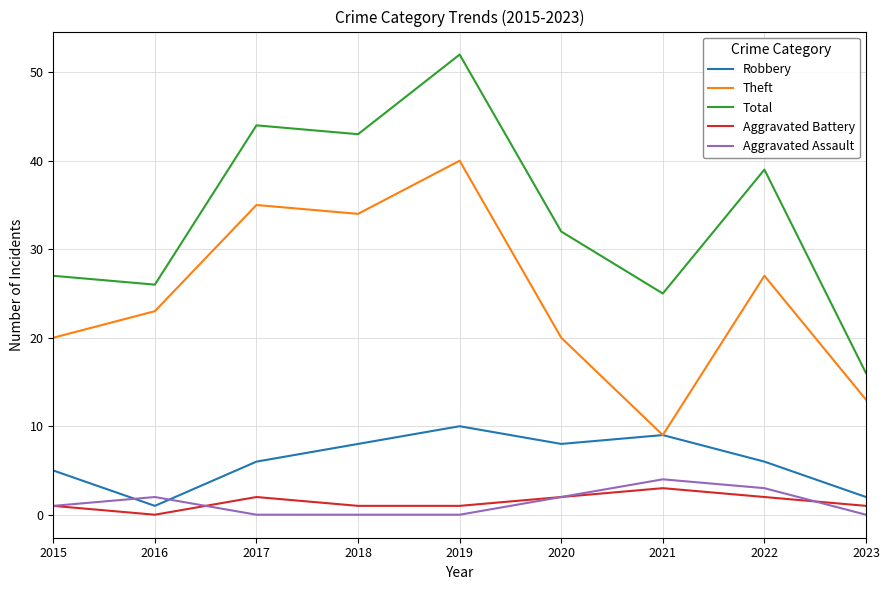

Is it true that Total equals 5 at 2021?

False